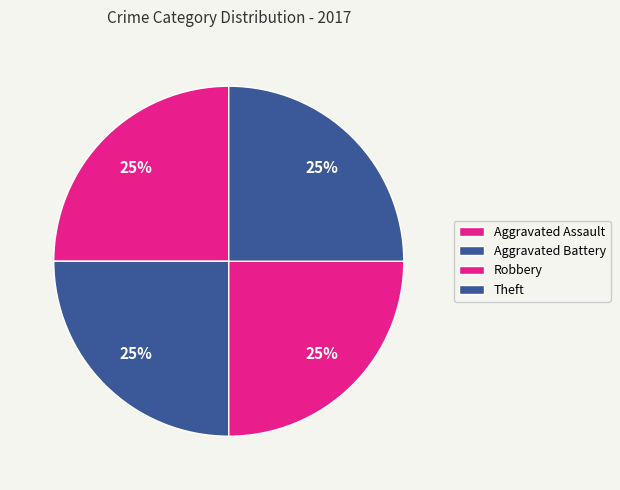

Do Aggravated Assault and Theft together represent more than half of the pie?

No